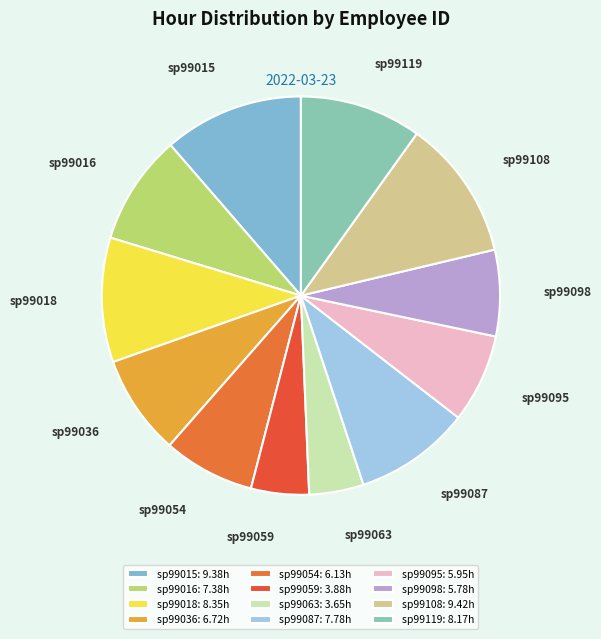

What is the ratio of the value at sp99095 to the value at sp99018?

0.7